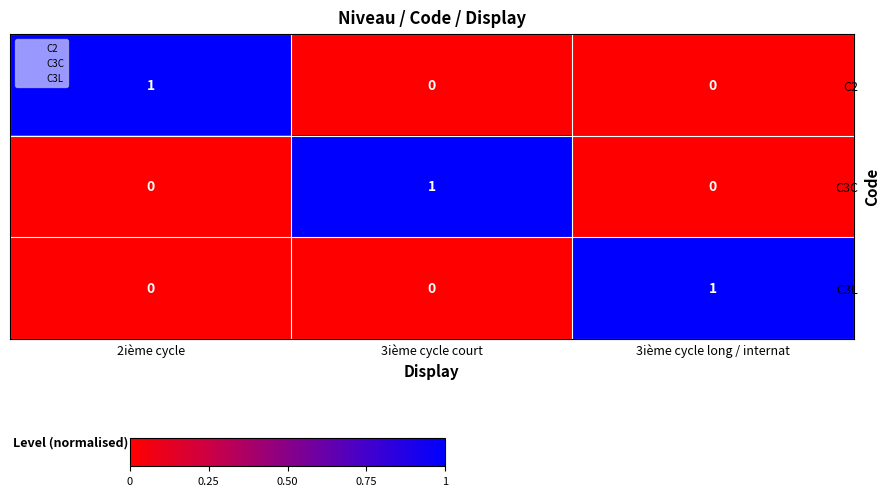

Which category has the highest value in the C3C series?

3ième cycle court